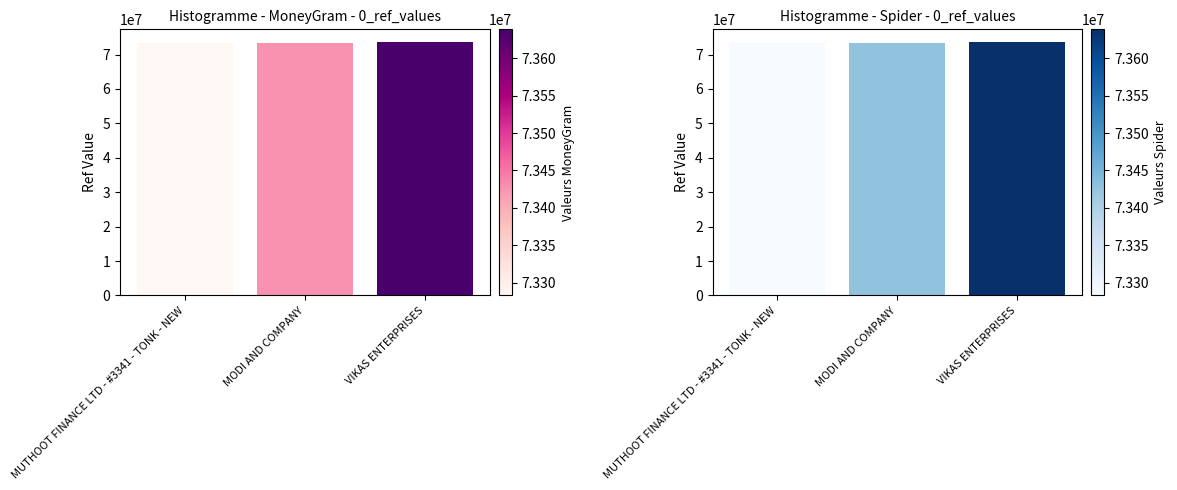

Does the chart contain any negative values?

No